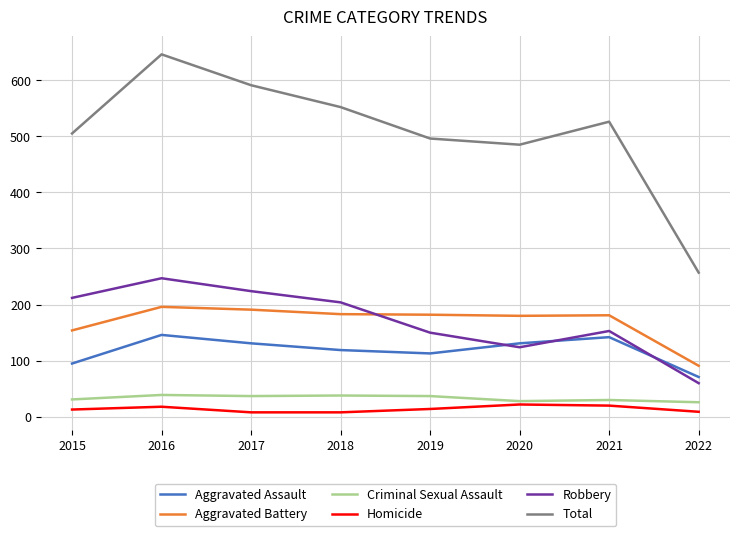

Which category has the lowest value in the Aggravated Assault series?

2022